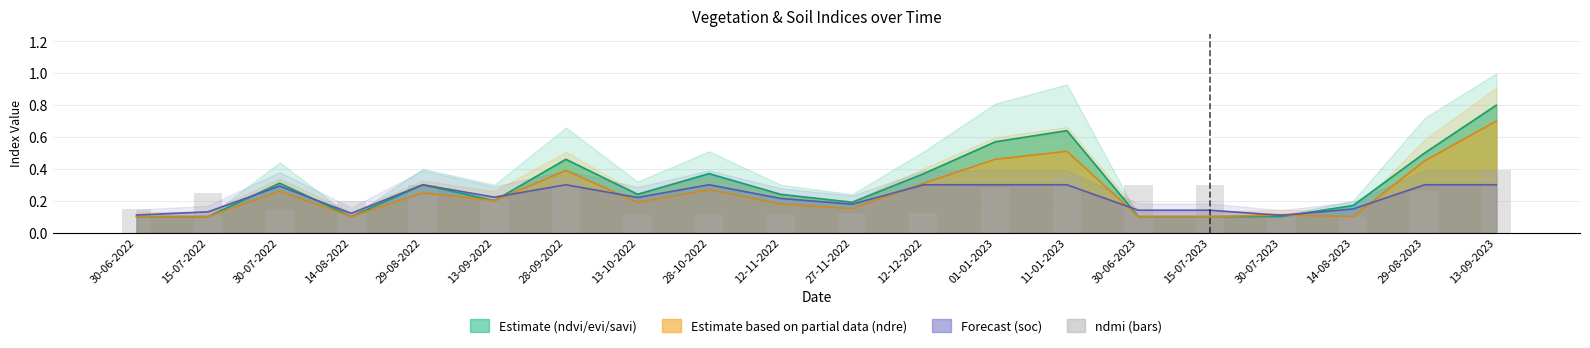

List the labels in order of ndvi_line value, largest first.

13-09-2023, 11-01-2023, 01-01-2023, 29-08-2023, 28-09-2022, 28-10-2022, 12-12-2022, 30-07-2022, 29-08-2022, 13-10-2022, 12-11-2022, 13-09-2022, 27-11-2022, 14-08-2023, 30-06-2022, 15-07-2022, 14-08-2022, 30-06-2023, 15-07-2023, 30-07-2023